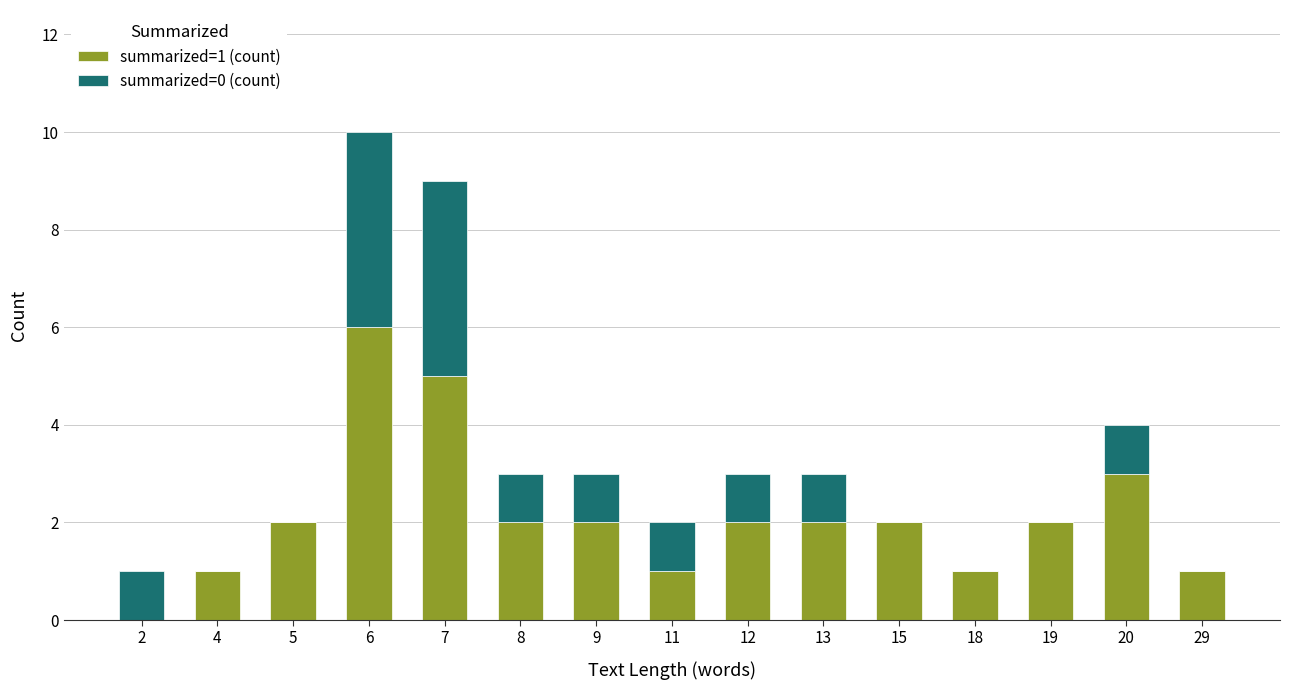

The value of summarized=1 (count) at 5 is 1. True or false?

False